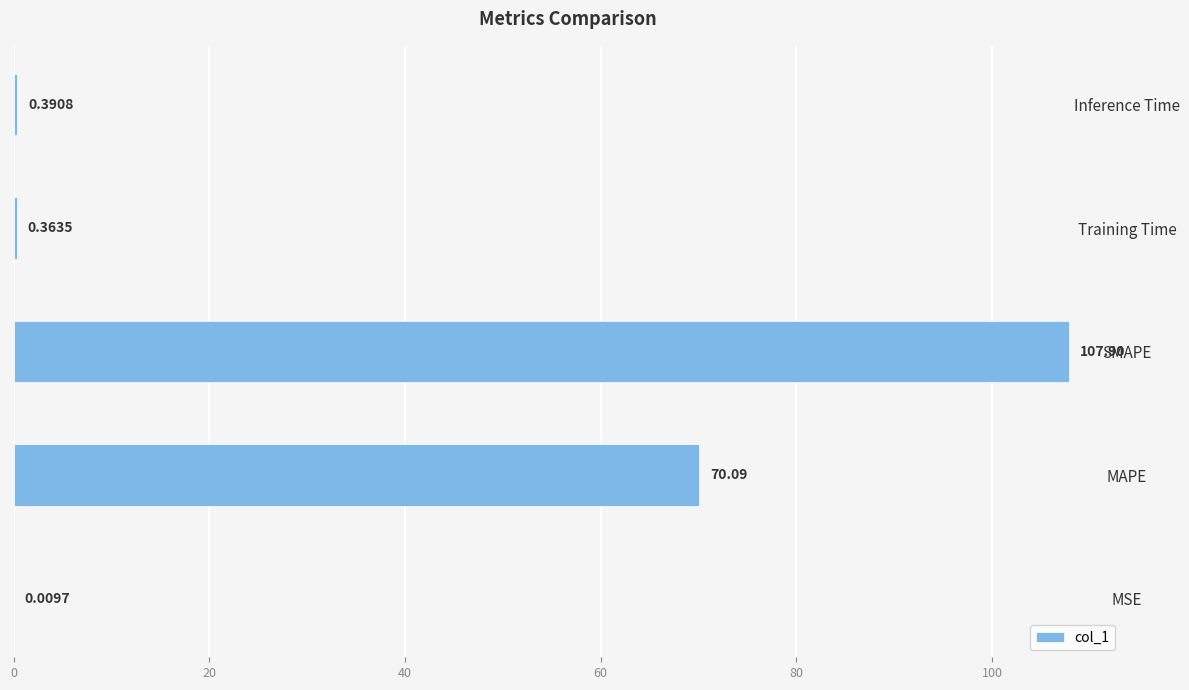

At which label is the value closest to 53?

MAPE